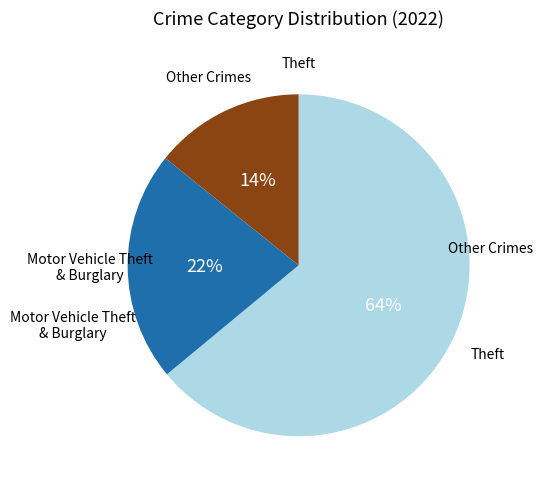

Count the number of slices in the pie.

3